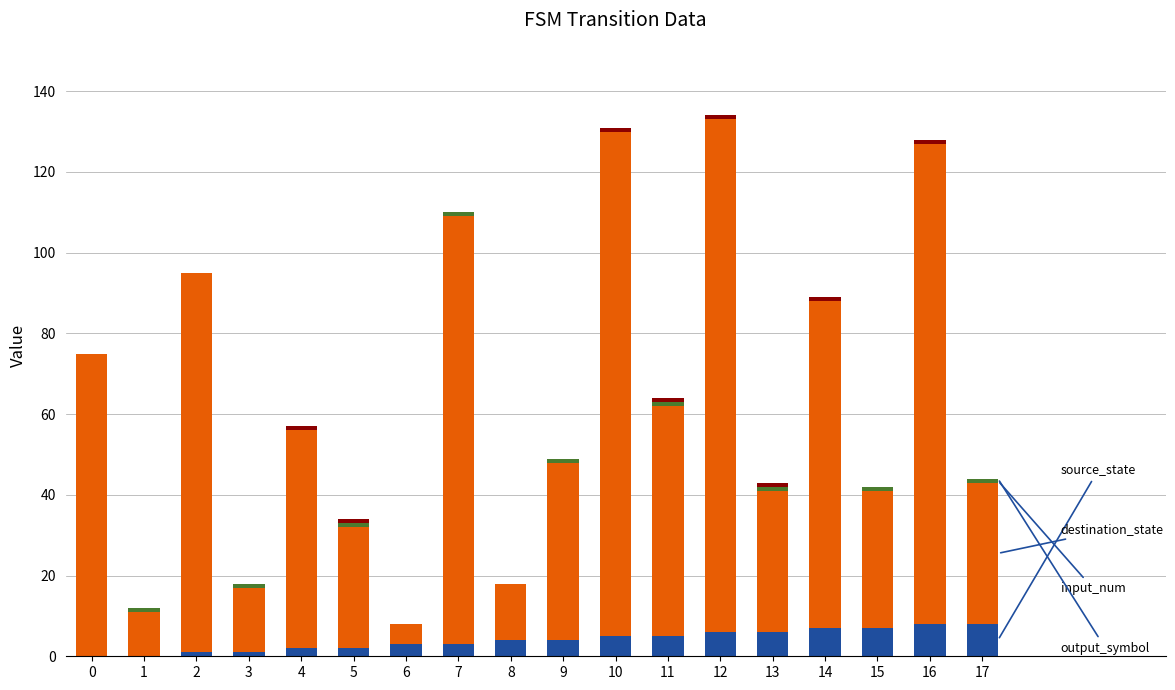

Count the number of data series in this chart.

4